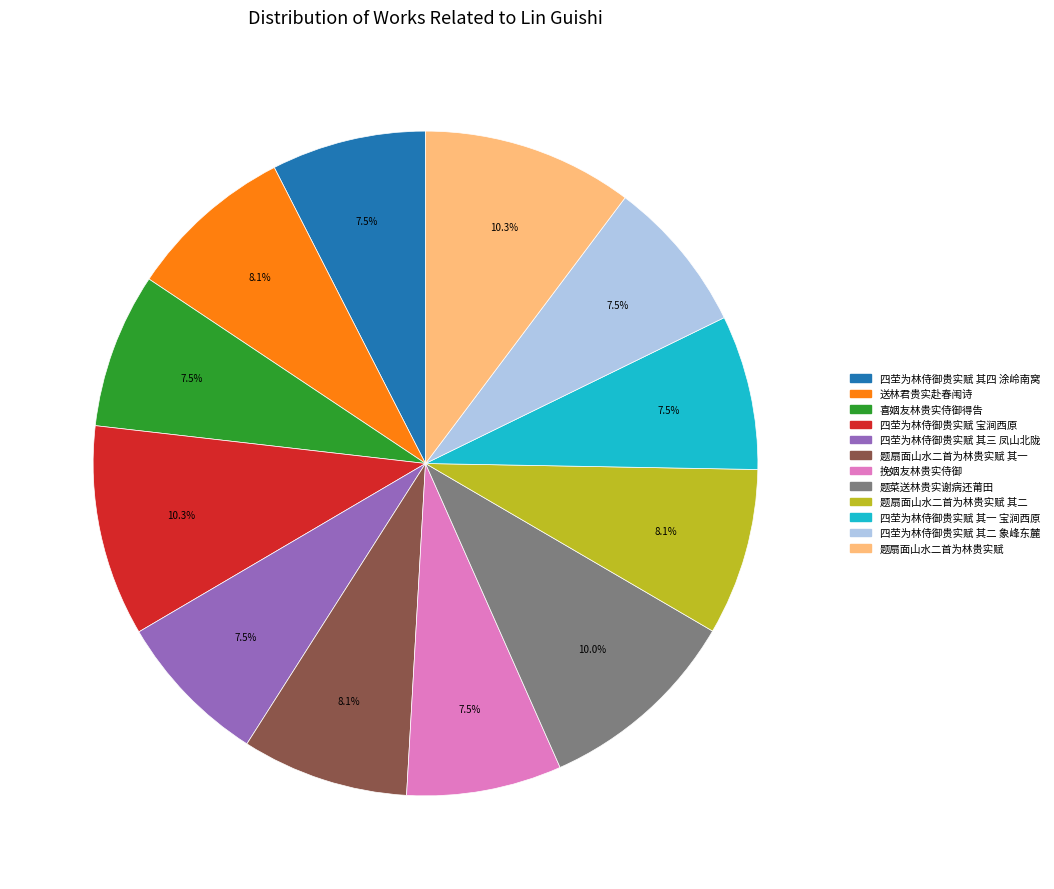

Approximately how many times larger is the value at 四茔为林侍御贵实赋 宝涧西原 compared to 四茔为林侍御贵实赋 其二 象峰东麓?

1.4